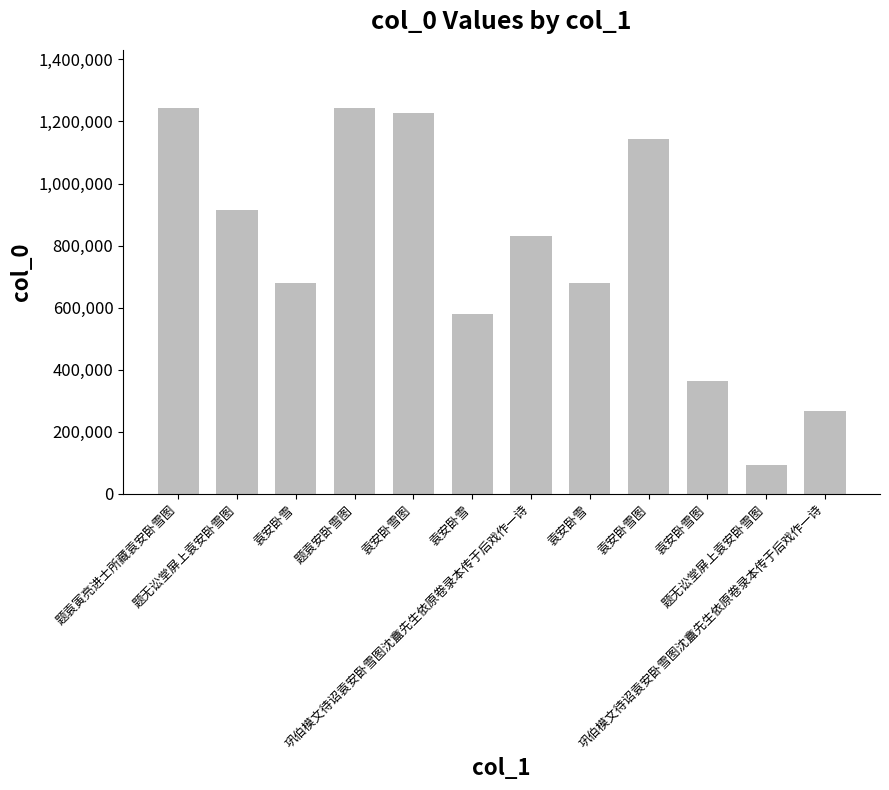

Reading left to right, list all the values displayed in this chart.

题袁寅亮进士所藏袁安卧雪图=1244121	题无讼堂屏上袁安卧雪图=915889	袁安卧雪=680571	题袁安卧雪图=1242135	袁安卧雪图=1226968	袁安卧雪=578582	巩伯模文待诏袁安卧雪图沈盦先生依原卷录本传于后戏作一诗=830845	袁安卧雪=679022	袁安卧雪图=1143042	袁安卧雪图=363235	题无讼堂屏上袁安卧雪图=93967	巩伯模文待诏袁安卧雪图沈盦先生依原卷录本传于后戏作一诗=268466